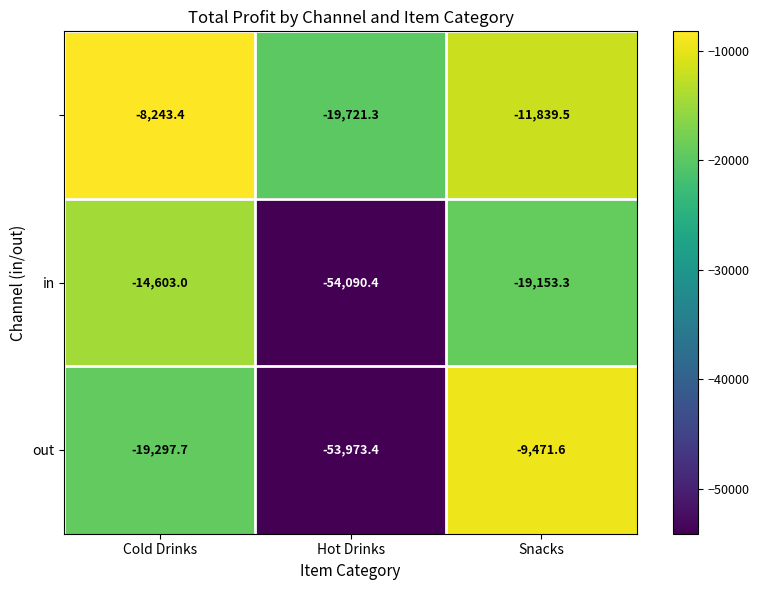

What is the total value across all series at Snacks?

-40464.4